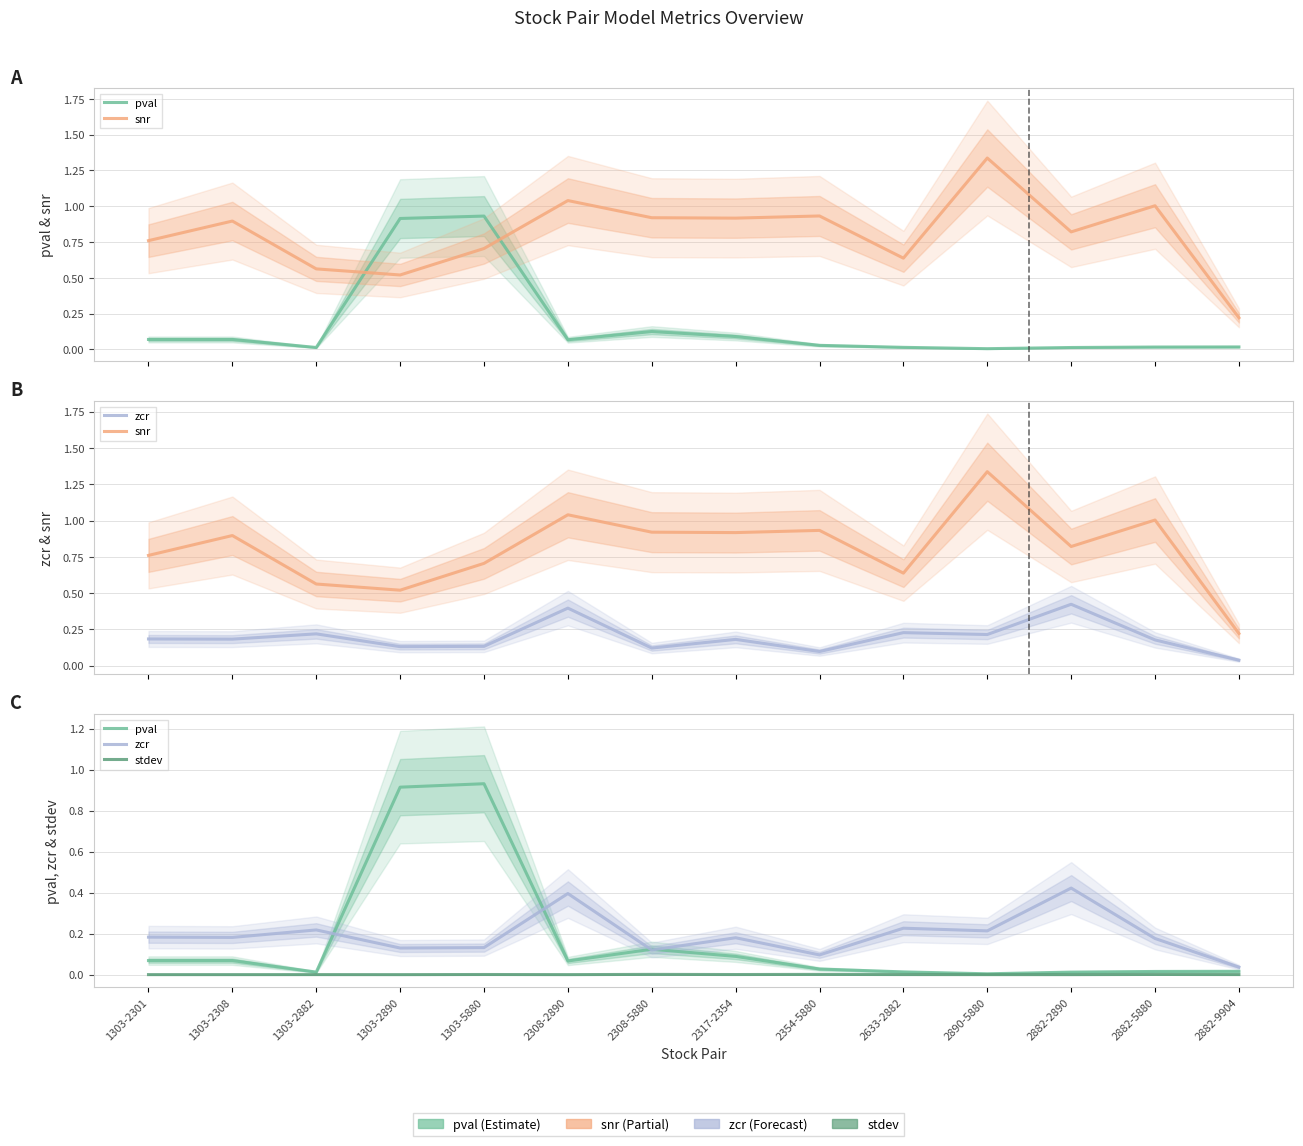

How many lines are shown in the chart?

4